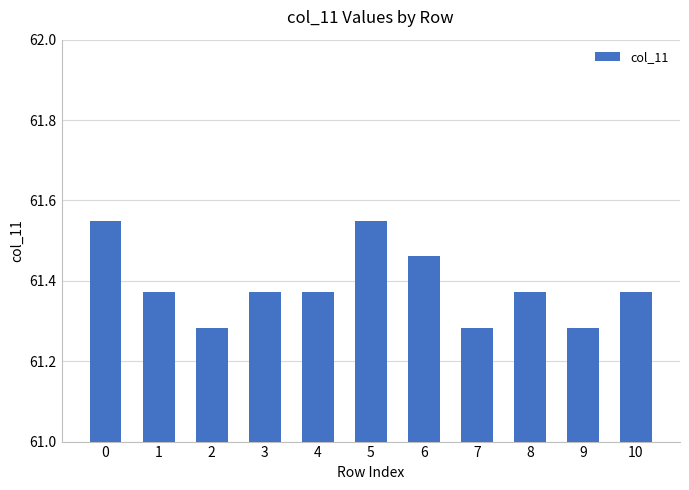

What is the change in value from 5 to 8?

-0.2